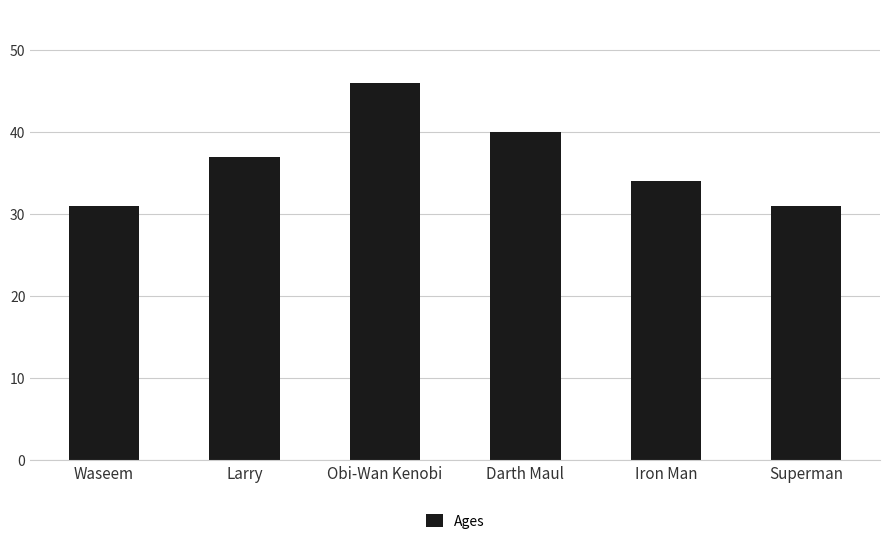

The value at Obi-Wan Kenobi is 63. True or false?

False